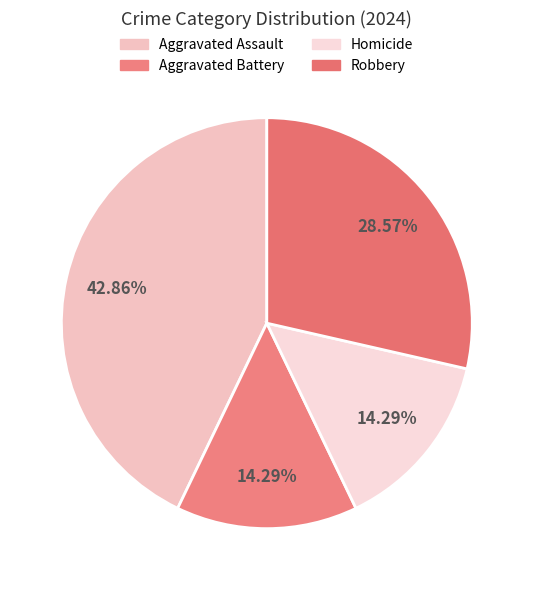

Which slice is the largest?

Aggravated Assault